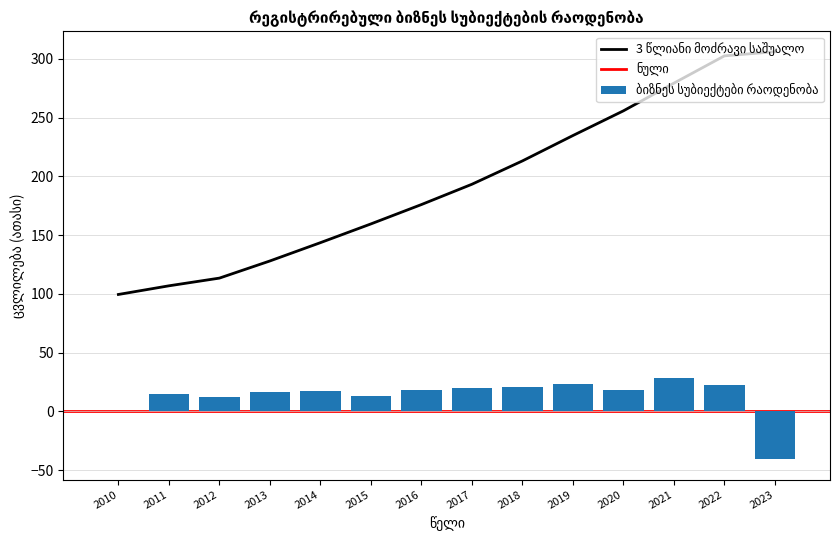

Is it true that the value at 2012 is 182.8?

False